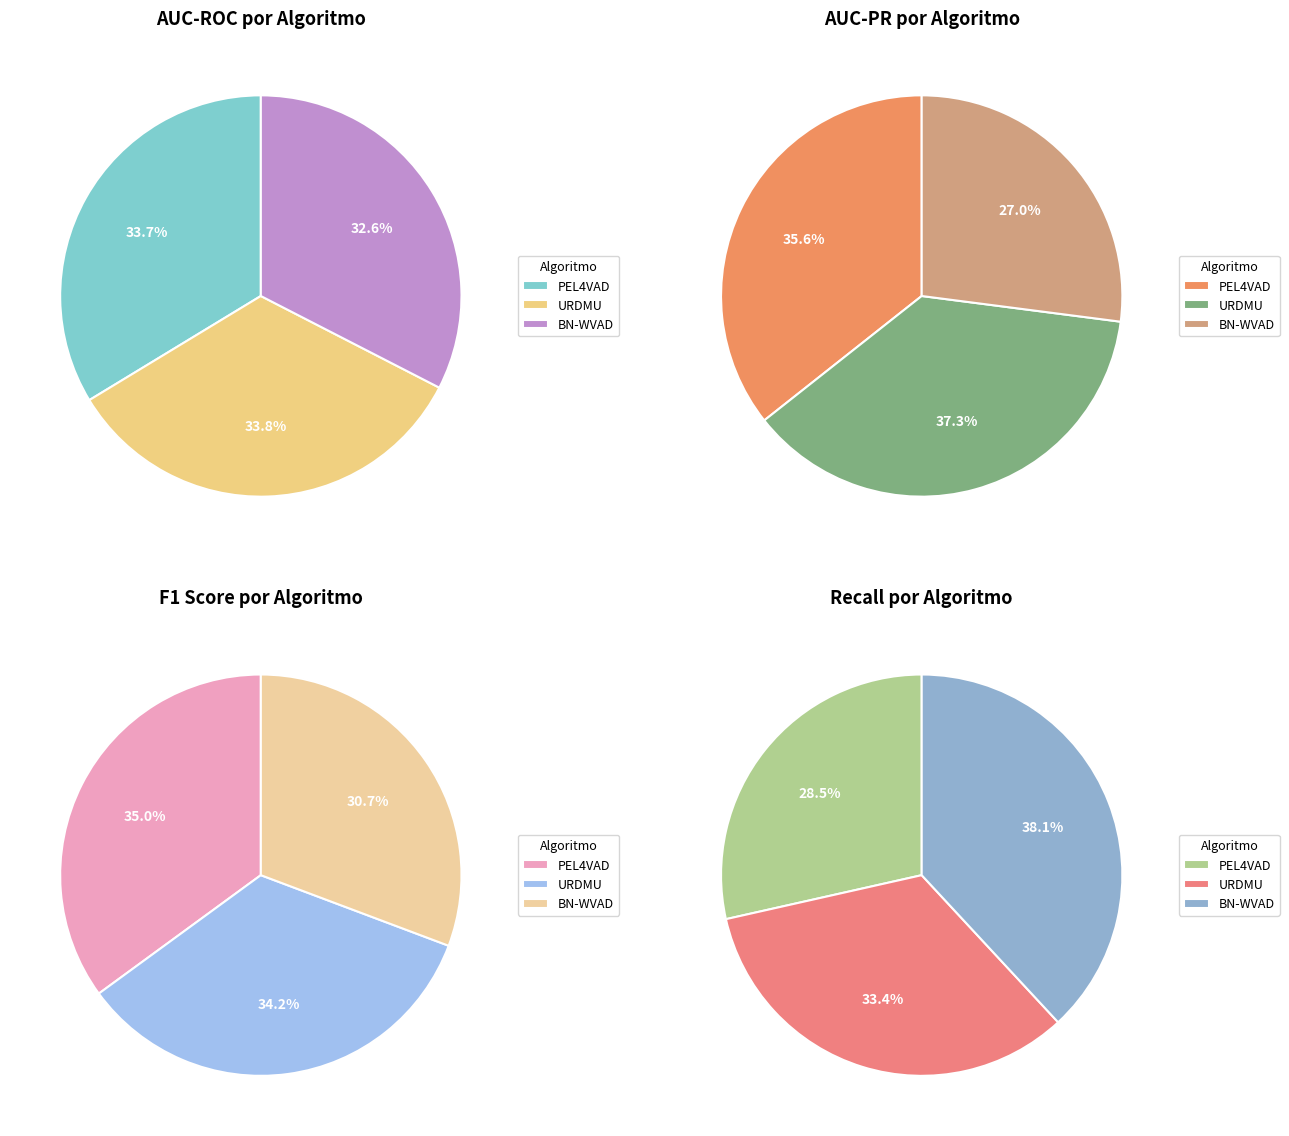

Does PEL4VAD account for over 50% of the chart?

No